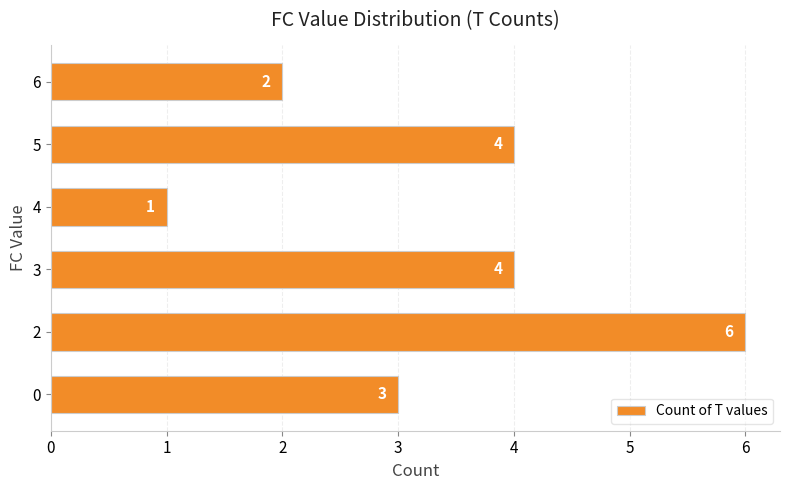

Count the values in the range 2 to 4.

4